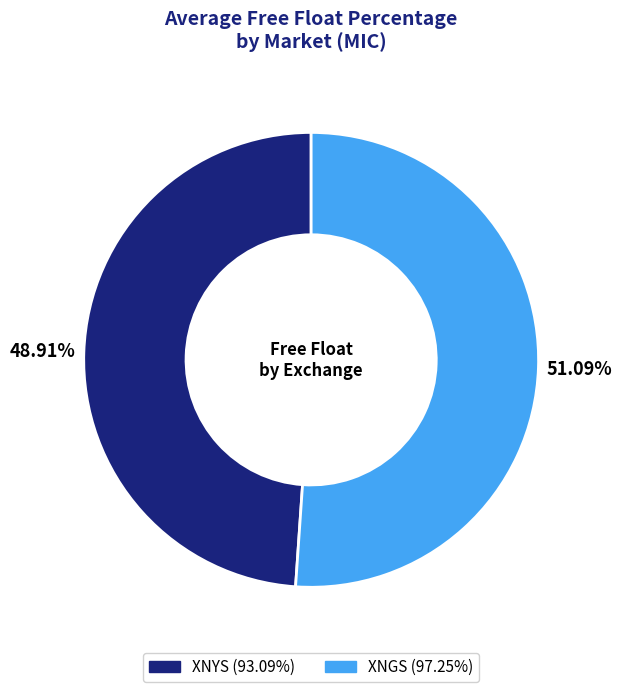

Which has a higher value, XNGS or XNYS?

XNGS